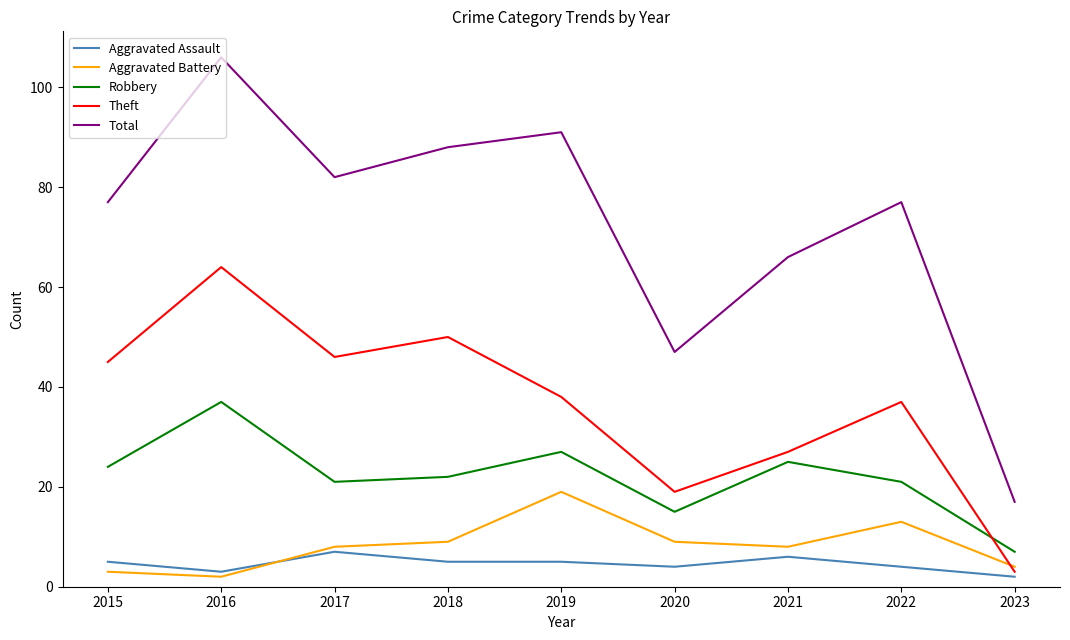

True or false: Robbery and Aggravated Assault intersect in this chart.

False